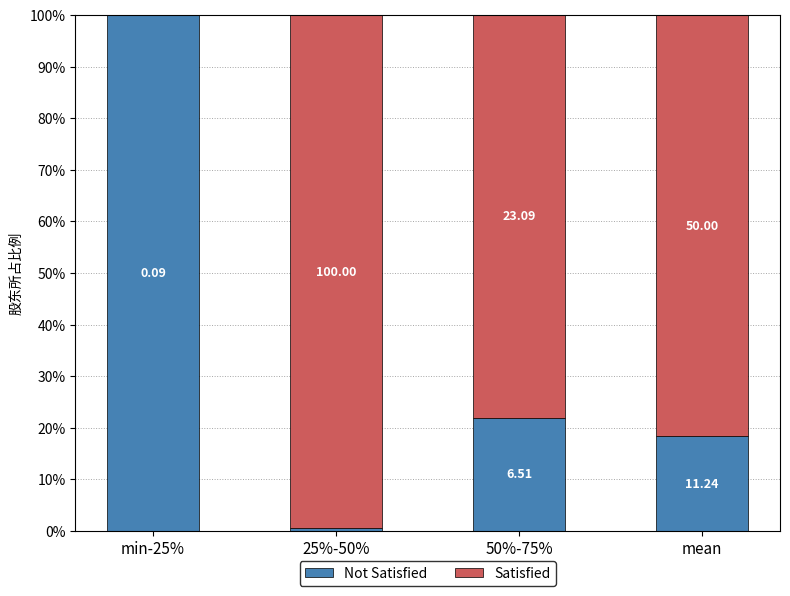

What are all the series names shown in the legend?

Not Satisfied, Satisfied